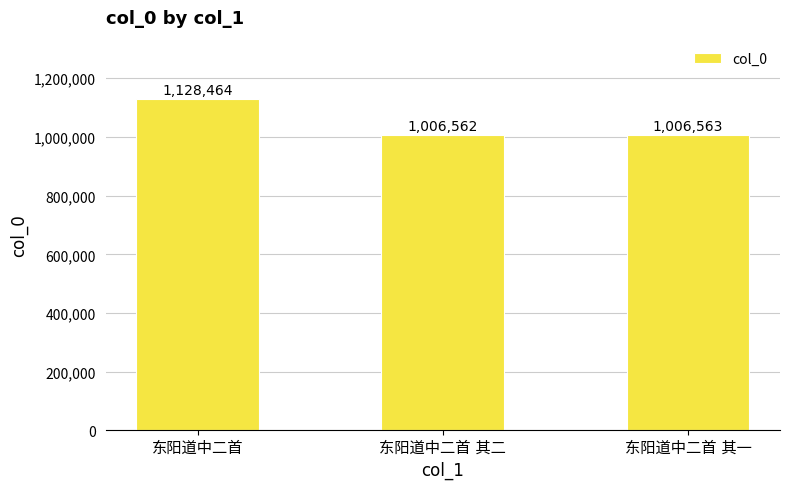

What is the value of the 1st bar from the left?

1128464